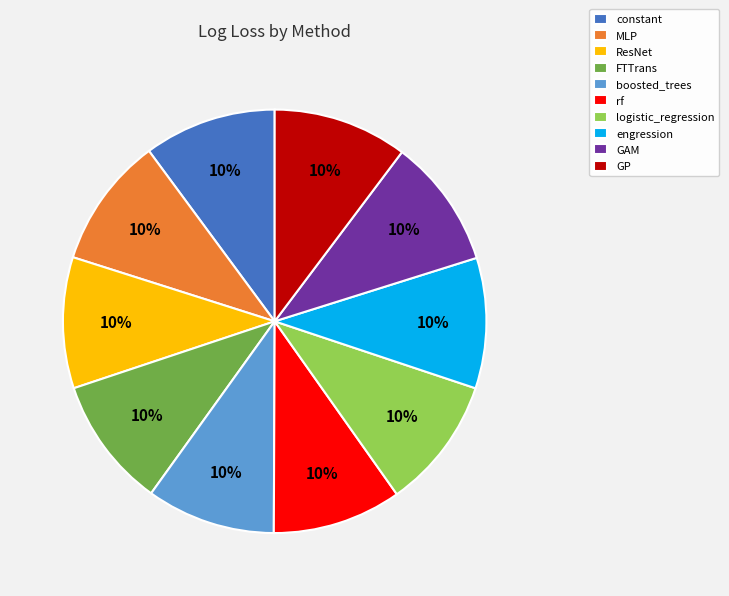

Count the number of slices in the pie.

10